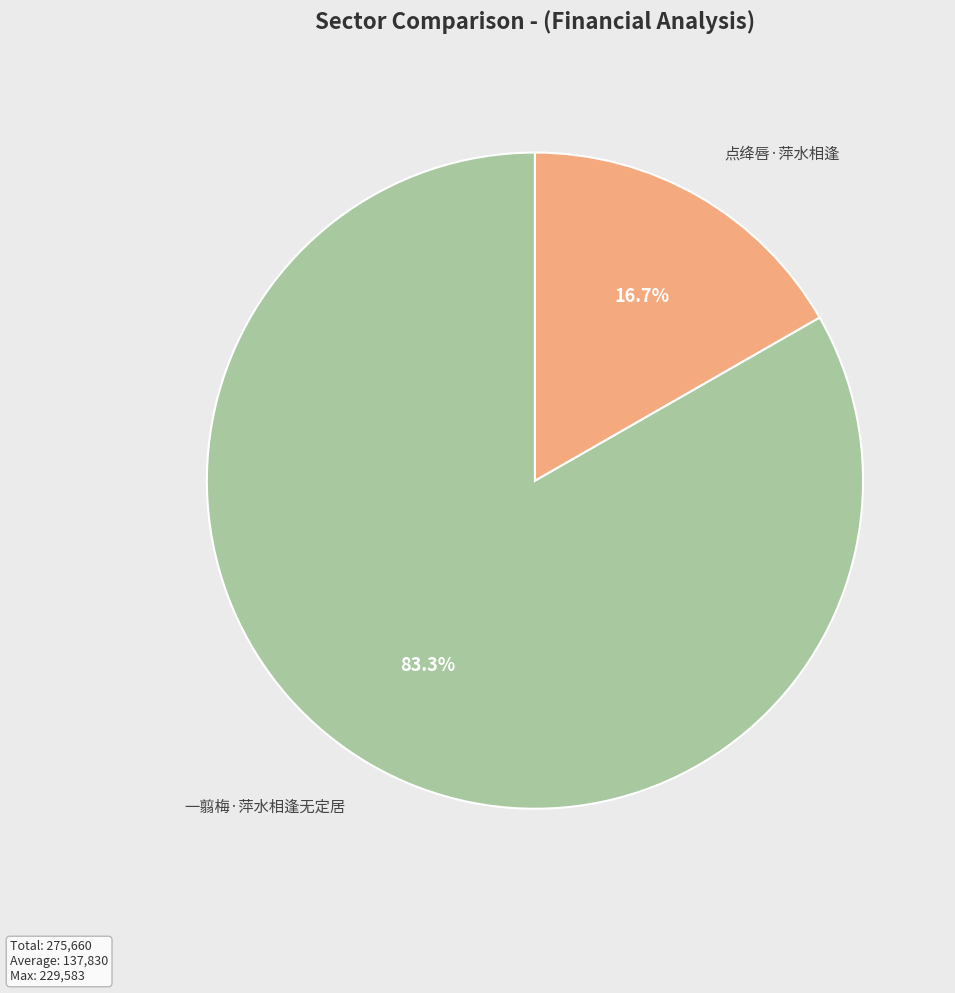

How many segments does this pie chart have?

2